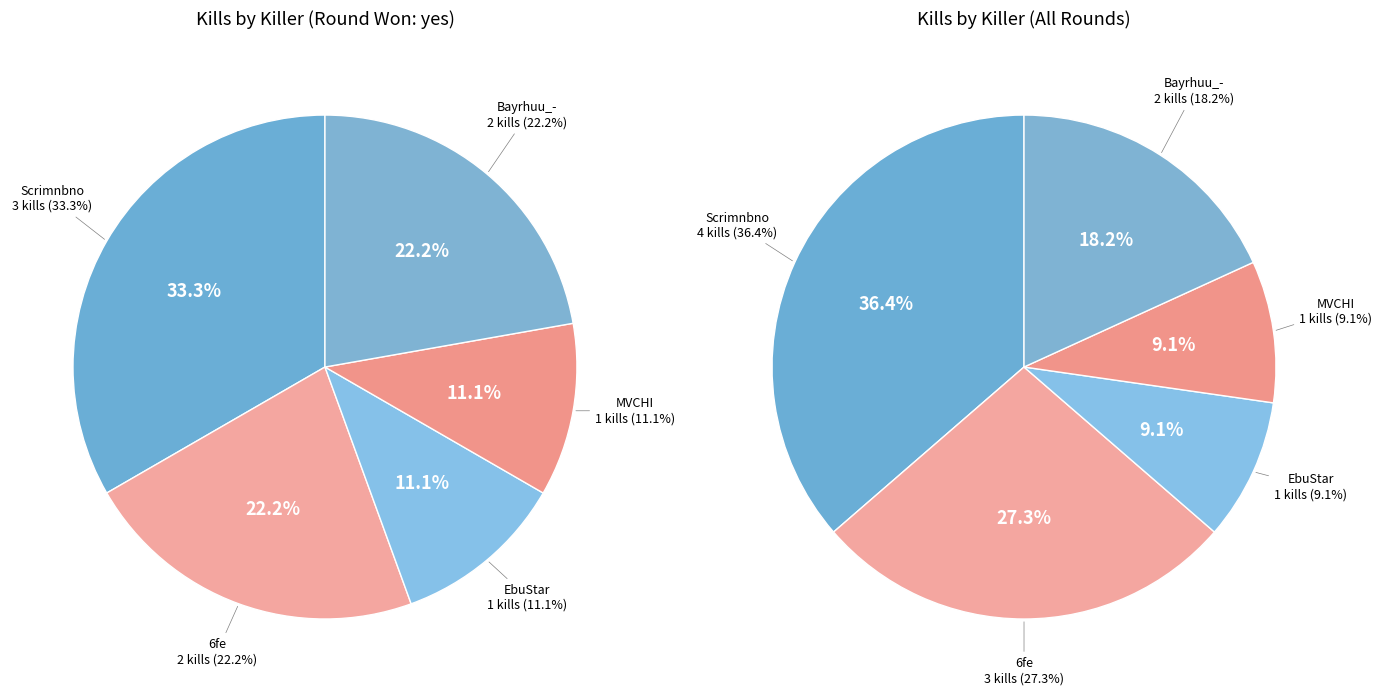

The MVCHI slice represents 9% of the pie. True or false?

True